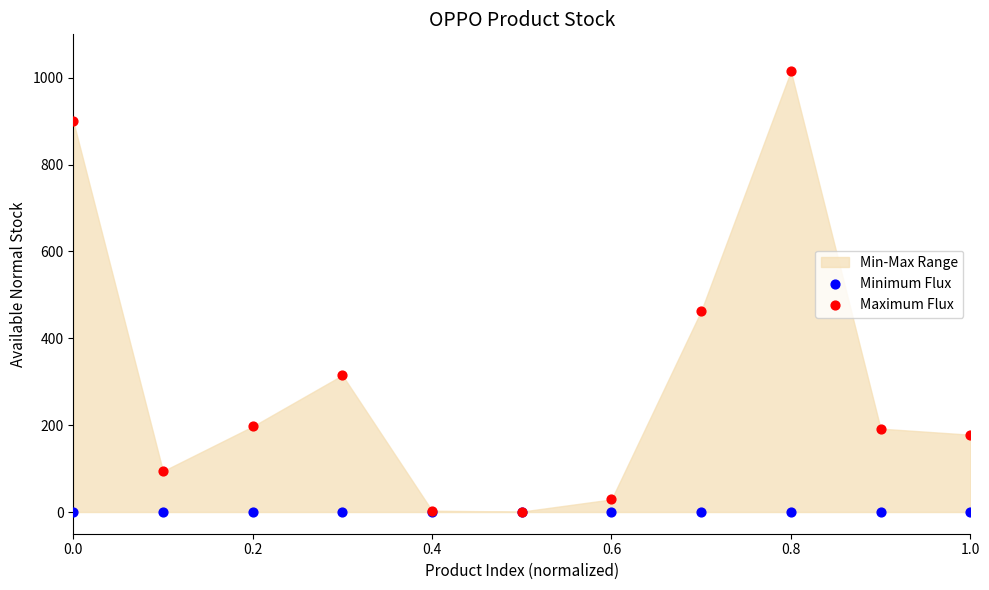

In the Maximum Flux series, what Y value is closest to 508?

463